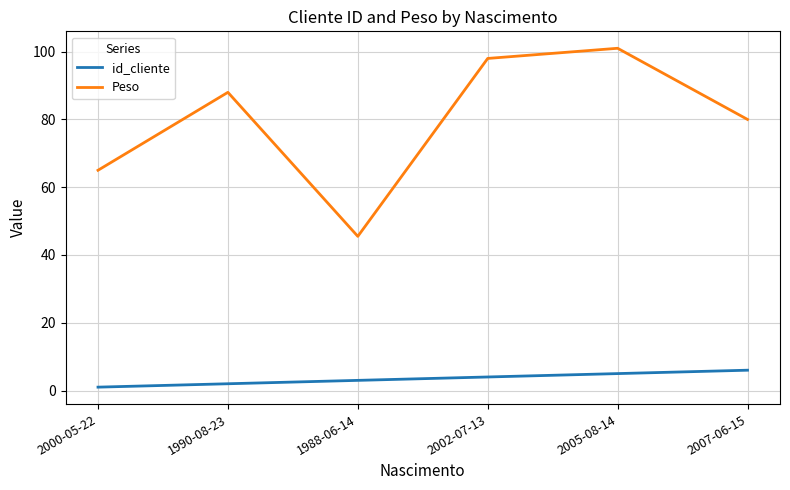

Between 2000-05-22 and 2002-07-13, which series saw the biggest shift?

Peso